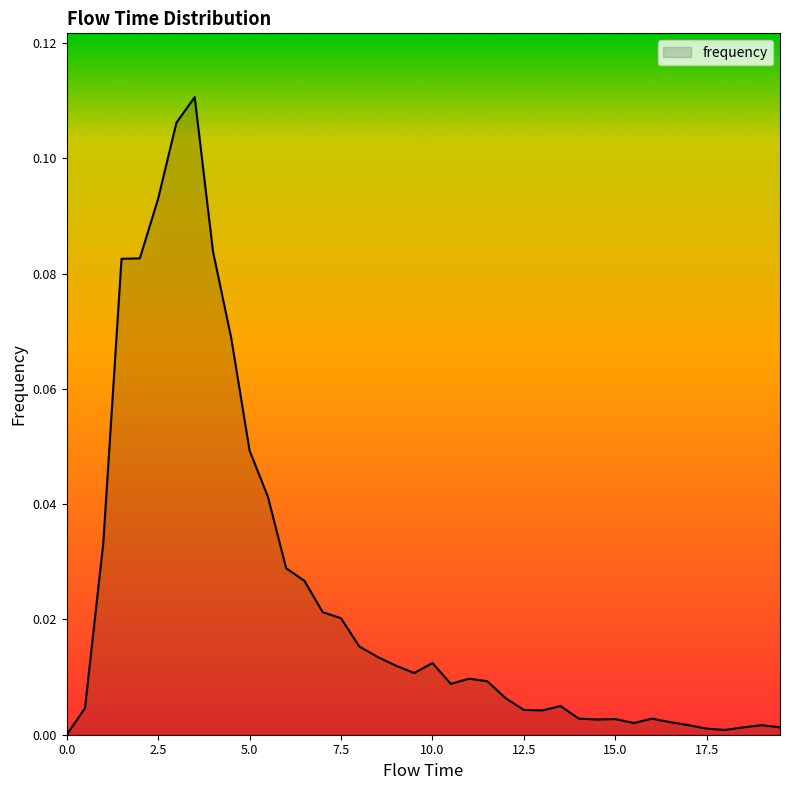

Reading left to right, extract all data points from this chart.

0.0=0.0	0.5=0.0	1.0=0.0	1.5=0.1	2.0=0.1	2.5=0.1	3.0=0.1	3.5=0.1	4.0=0.1	4.5=0.1	5.0=0.0	5.5=0.0	6.0=0.0	6.5=0.0	7.0=0.0	7.5=0.0	8.0=0.0	8.5=0.0	9.0=0.0	9.5=0.0	10.0=0.0	10.5=0.0	11.0=0.0	11.5=0.0	12.0=0.0	12.5=0.0	13.0=0.0	13.5=0.0	14.0=0.0	14.5=0.0	15.0=0.0	15.5=0.0	16.0=0.0	16.5=0.0	17.0=0.0	17.5=0.0	18.0=0.0	18.5=0.0	19.0=0.0	19.5=0.0